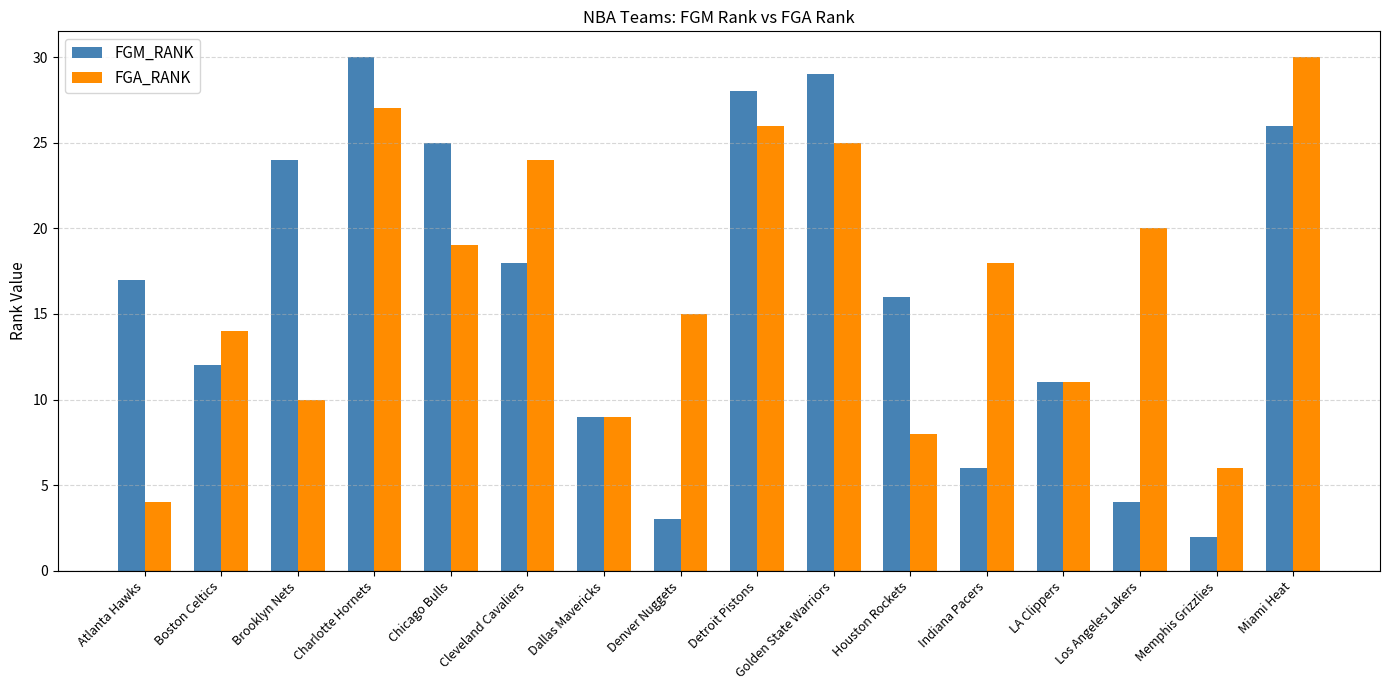

What is the sum of the FGA_RANK values at Atlanta Hawks and Chicago Bulls?

23